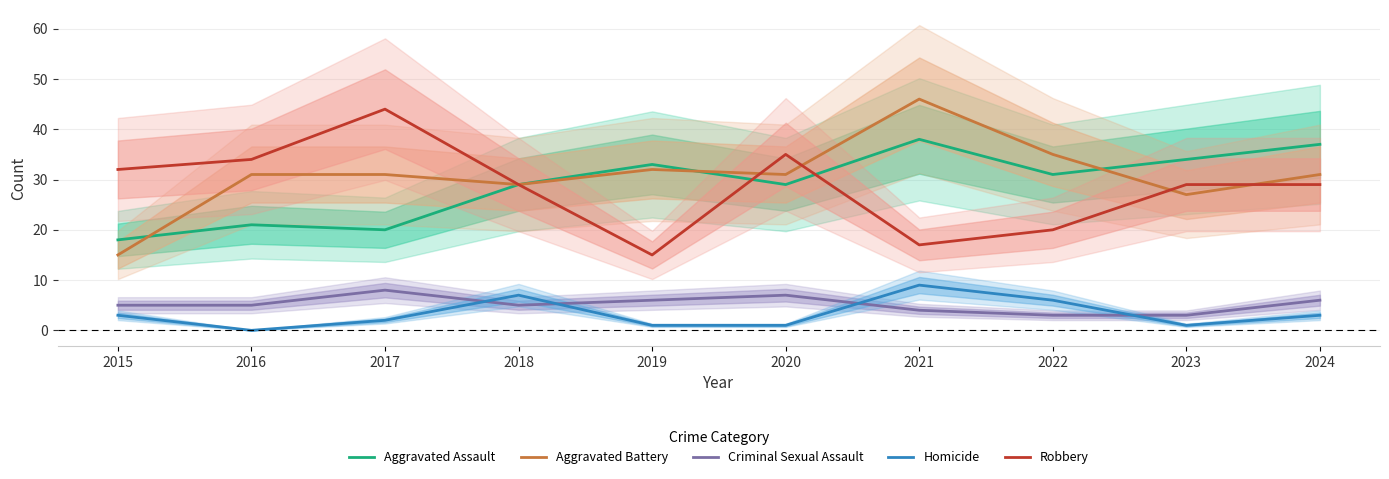

Is it true that Robbery equals 47 at 2018?

False